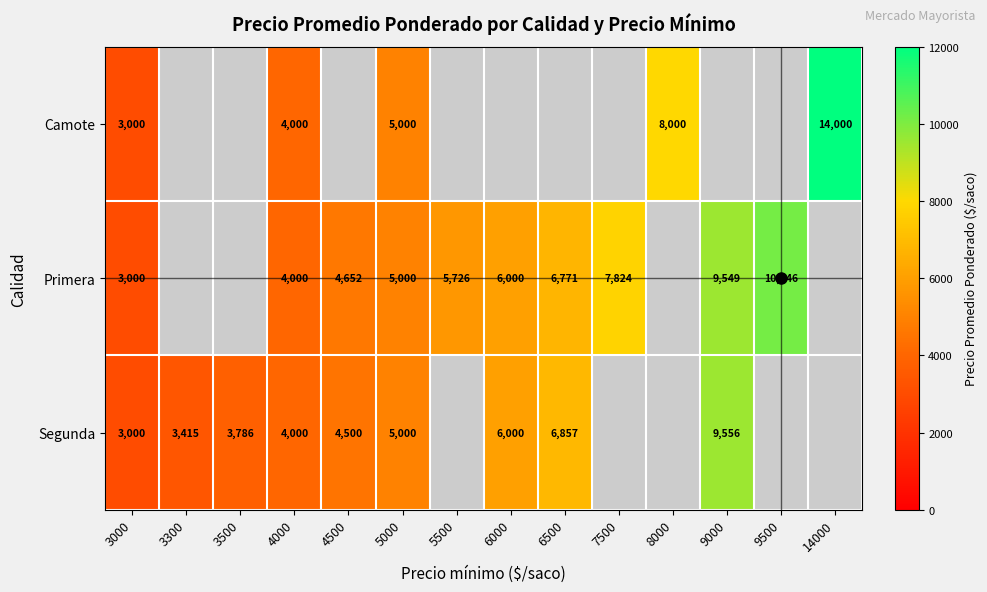

Count the number of data series in this chart.

3